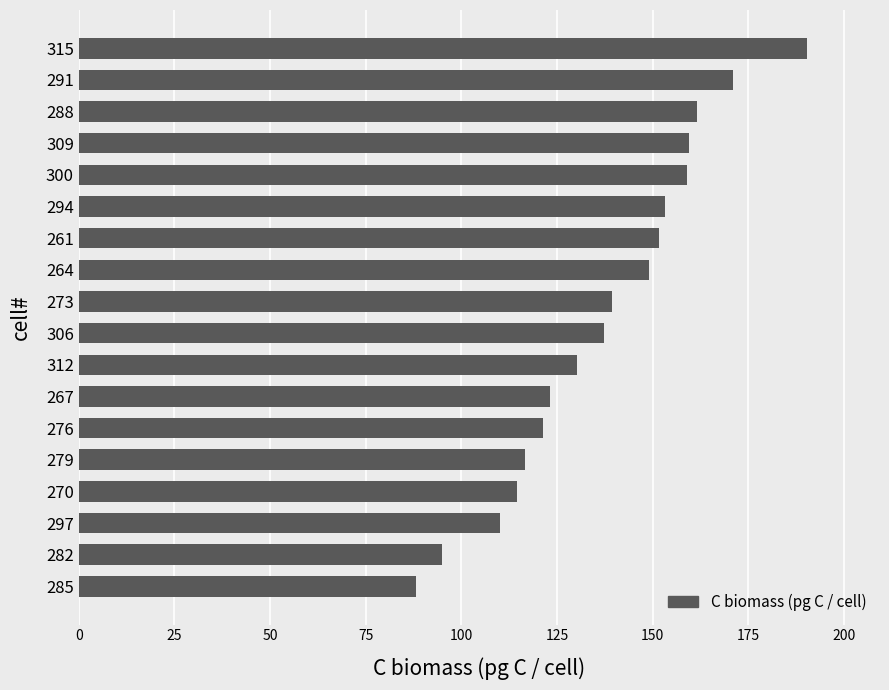

True or false: the data shows 248.6 at 291.

False